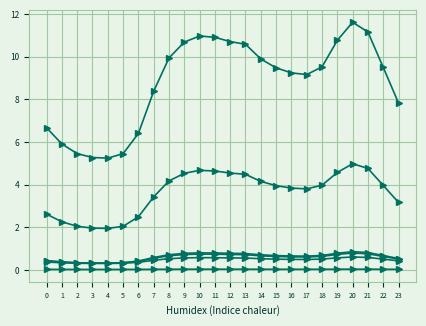

Is this an area chart (filled region under the line)?

No